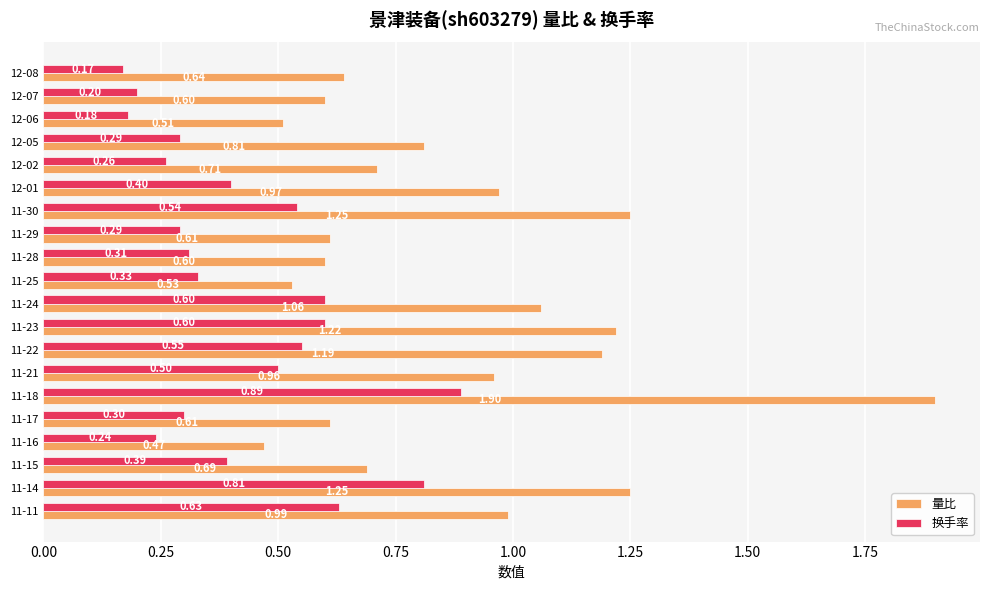

Between 12-05 and 11-14, which series saw the biggest shift?

换手率